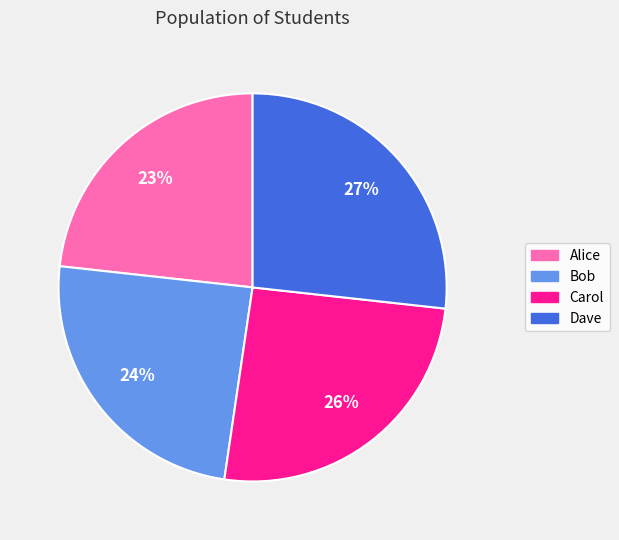

To the nearest percent, what is the average slice percentage?

25%